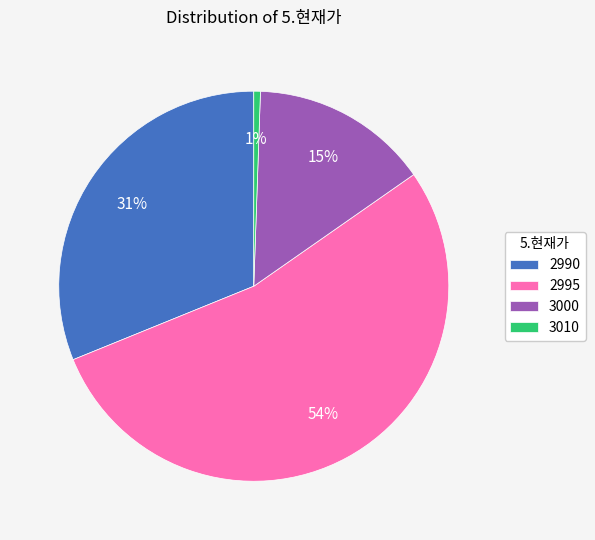

To the nearest percent, what is the average slice percentage?

25%